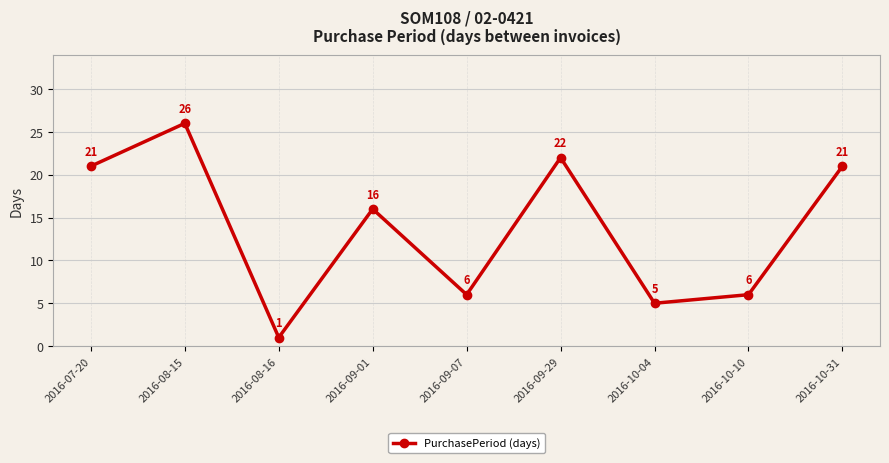

Approximately how many times larger is the value at 2016-09-07 compared to 2016-08-15?

0.2